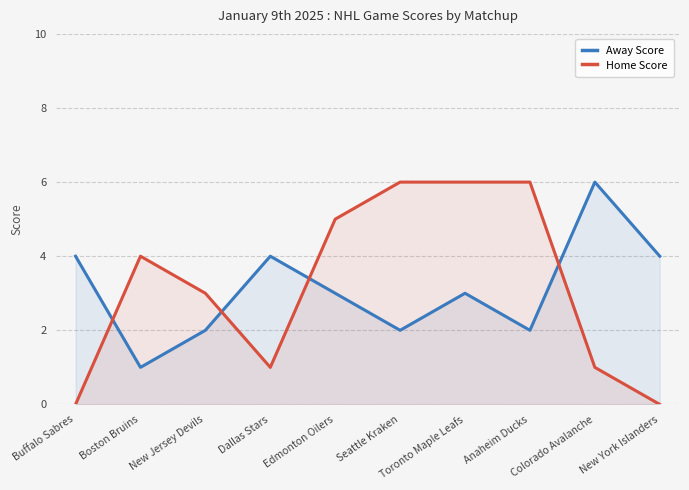

Is the value of Home Score at New Jersey Devils greater than the value of Away Score at Buffalo Sabres?

No